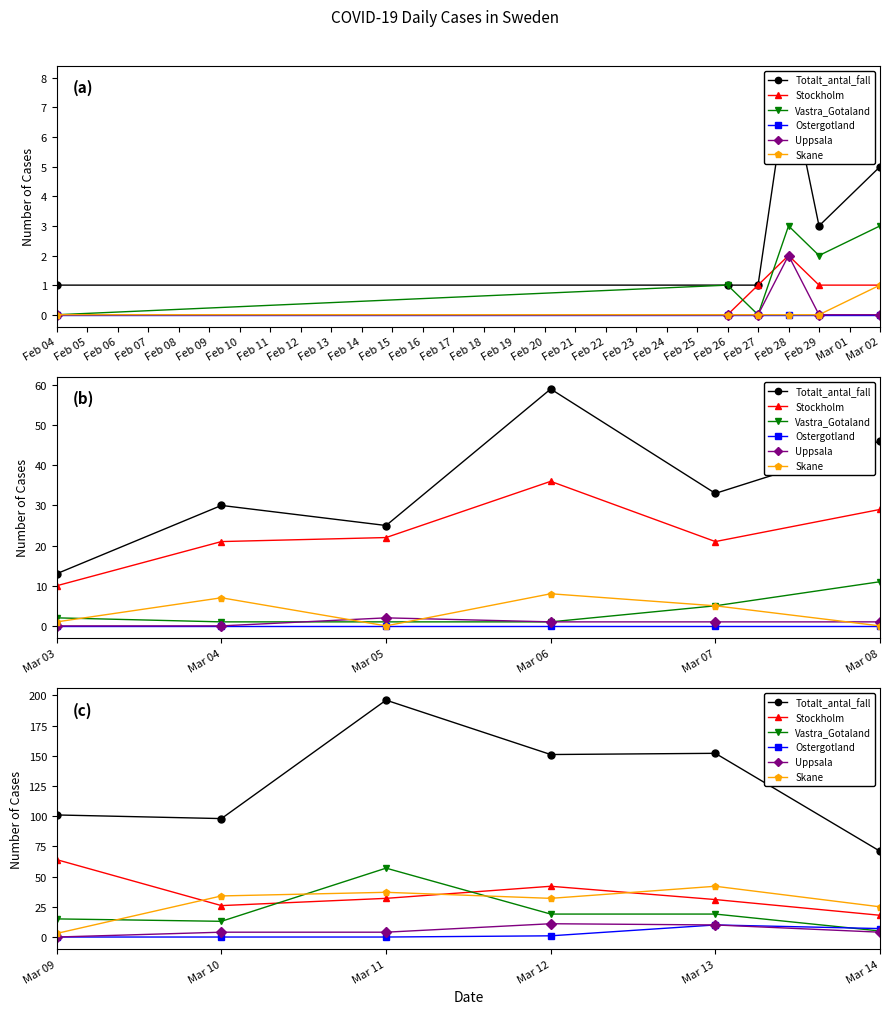

The value of Uppsala at Mar 09 is 0. True or false?

True